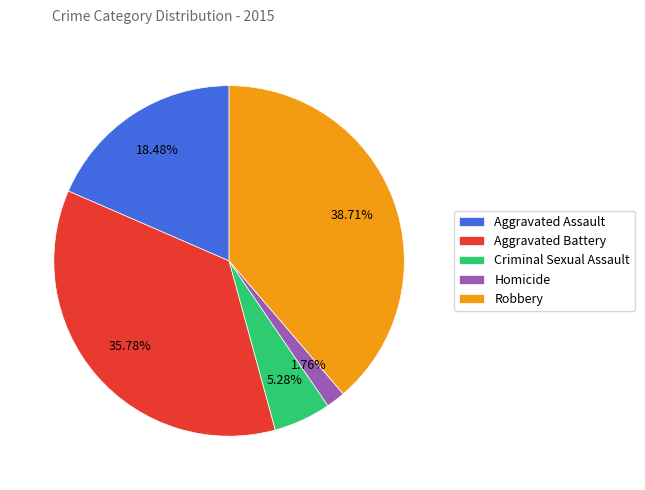

To the nearest percent, what is the difference between the Aggravated Battery and Robbery slice percentages?

3%